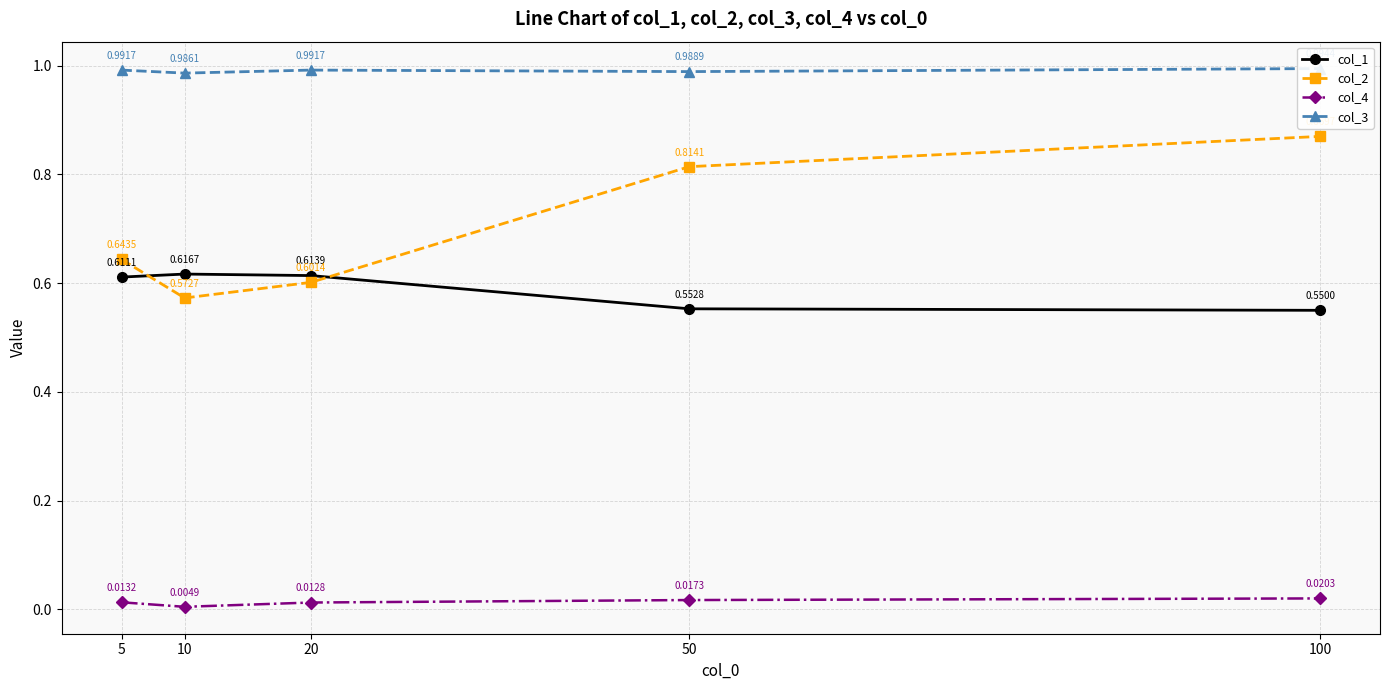

Is this an area chart (filled region under the line)?

No